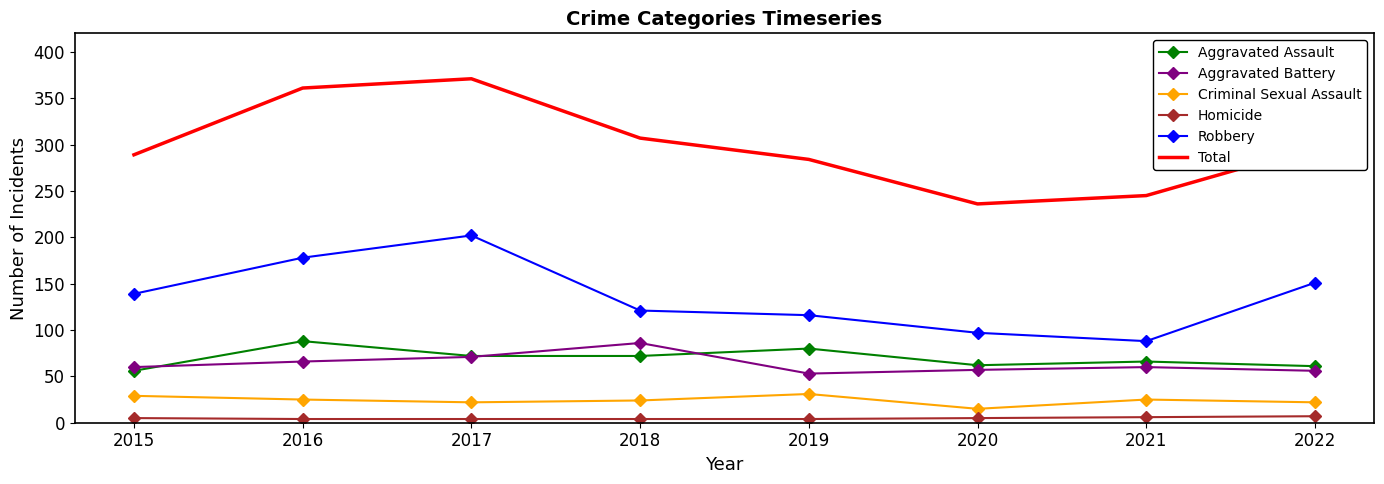

What is the greatest value displayed?

371